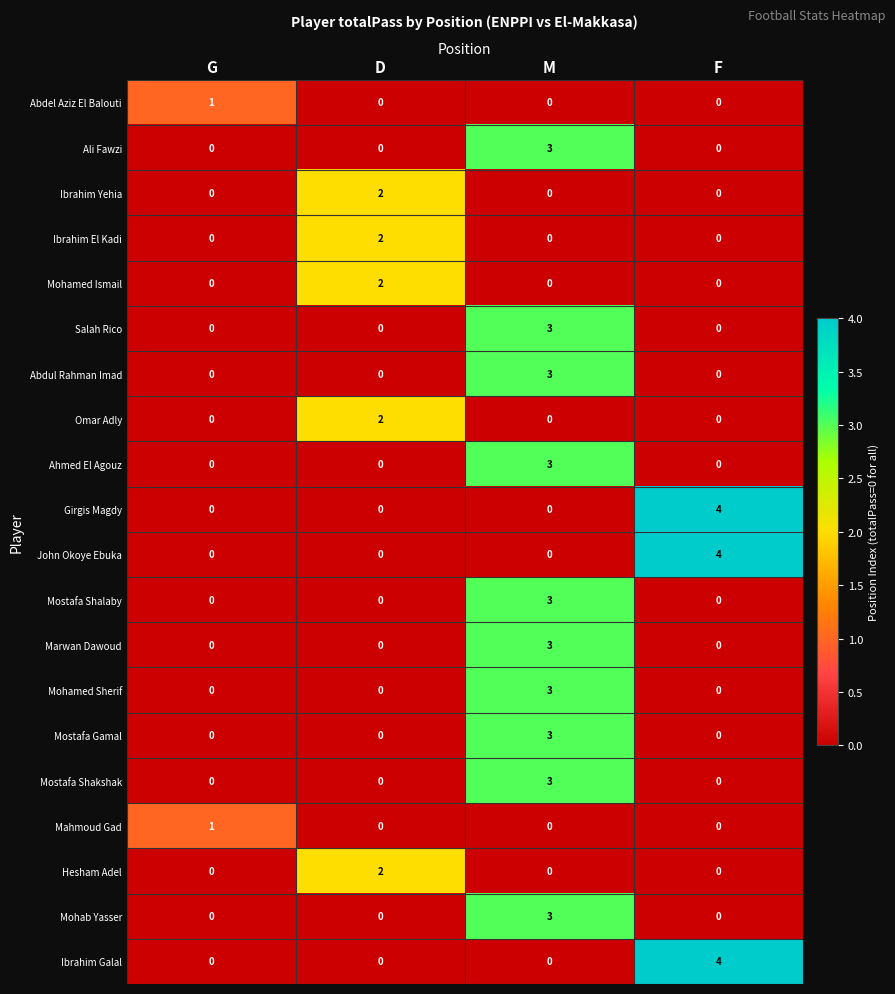

True or false: Mohab Yasser has a value of -1 at G.

False